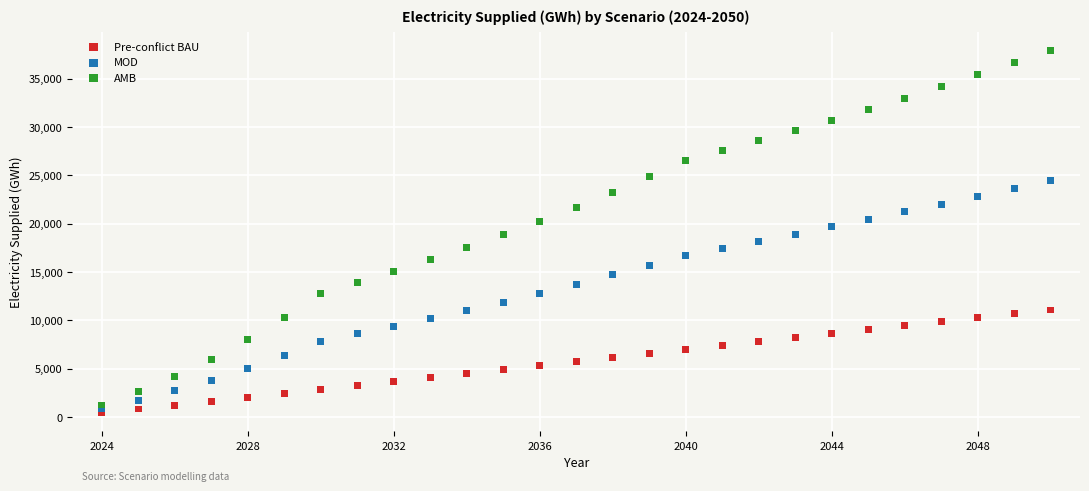

What are all the series names shown in the legend?

Pre-conflict BAU, MOD, AMB